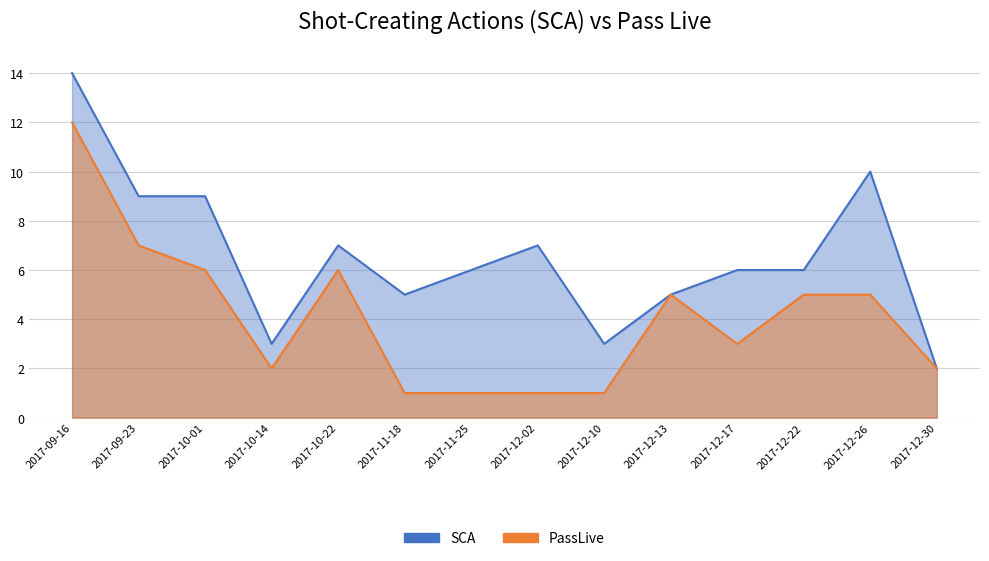

Reading left to right, transcribe all the data shown in this chart.

SCA: 14	9	9	3	7	5	6	7	3	5	6	6	10	2
PassLive: 12	7	6	2	6	1	1	1	1	5	3	5	5	2